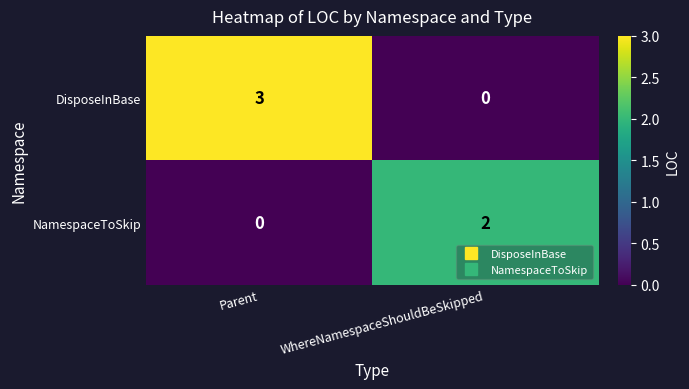

Which series has the largest total across all categories?

DisposeInBase